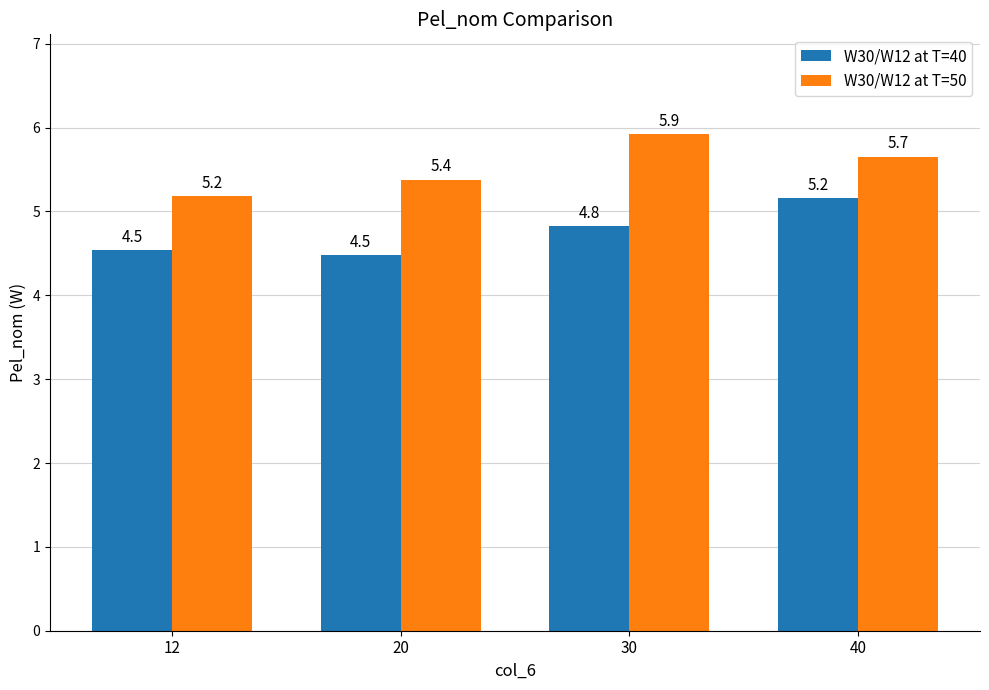

How many bars are there in total?

8